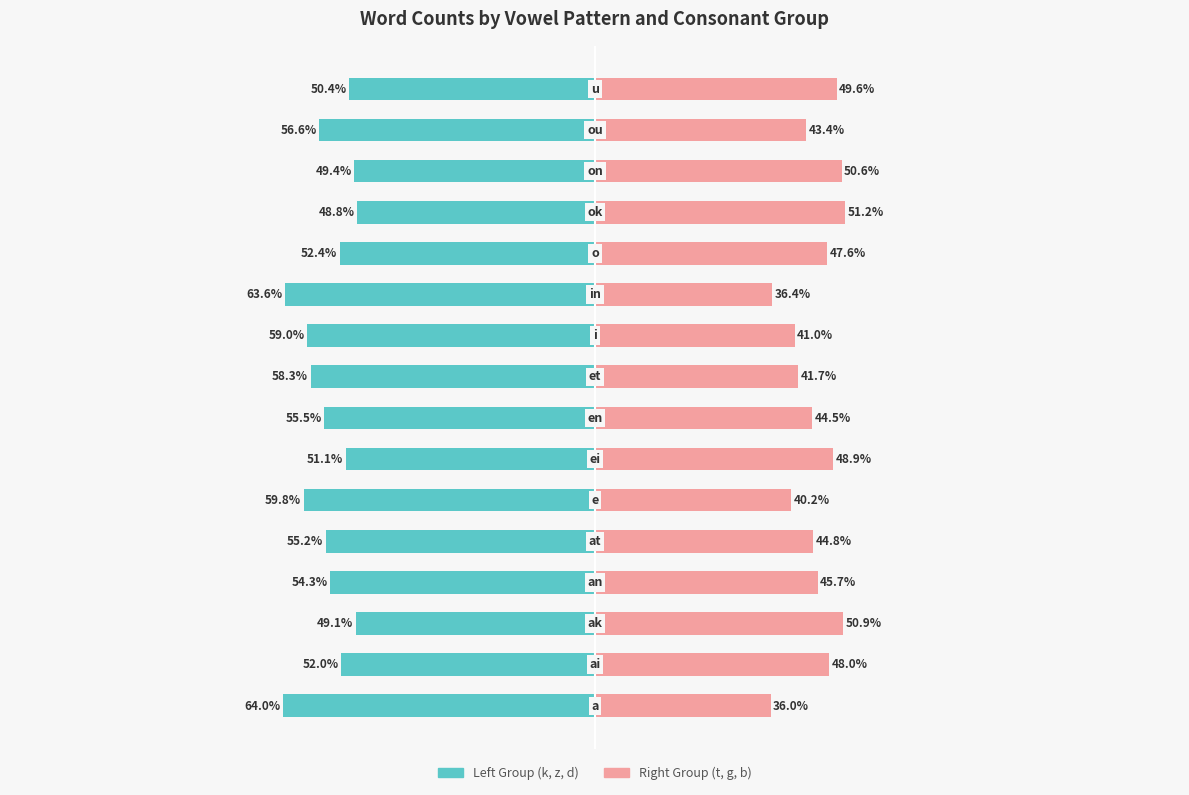

Which series changed the most between 10 and 14?

Right Group (t, g, b)